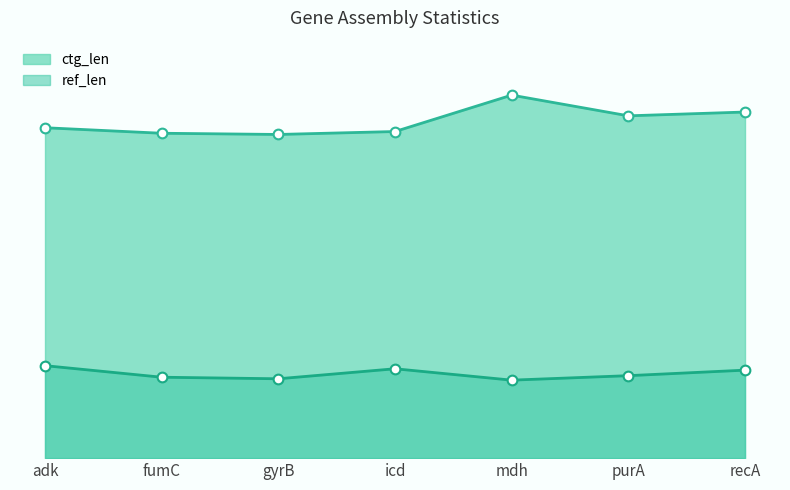

What is the label of the 1st point from the right?

recA